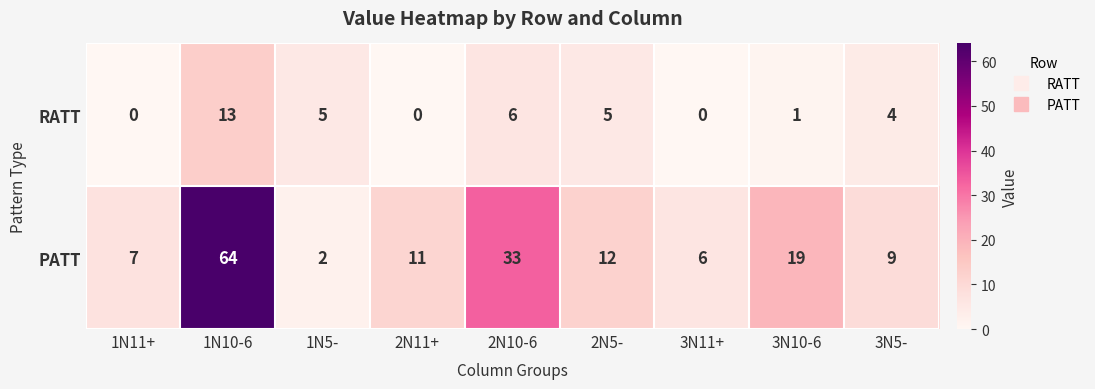

What is the greatest value displayed?

64